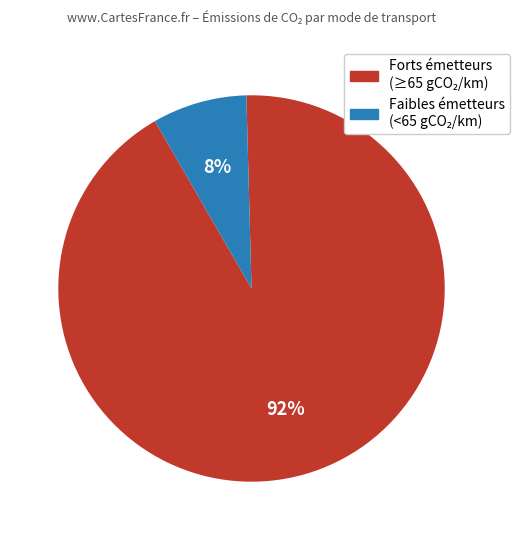

To the nearest percent, what is the difference between the largest and smallest slice percentages?

84%